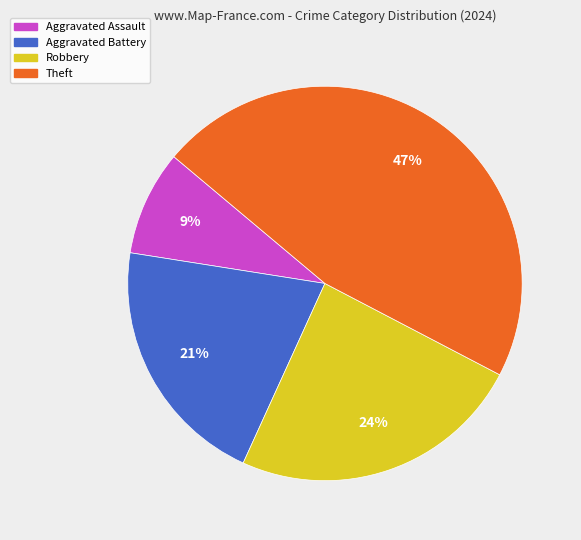

Is there a majority slice in this chart?

No